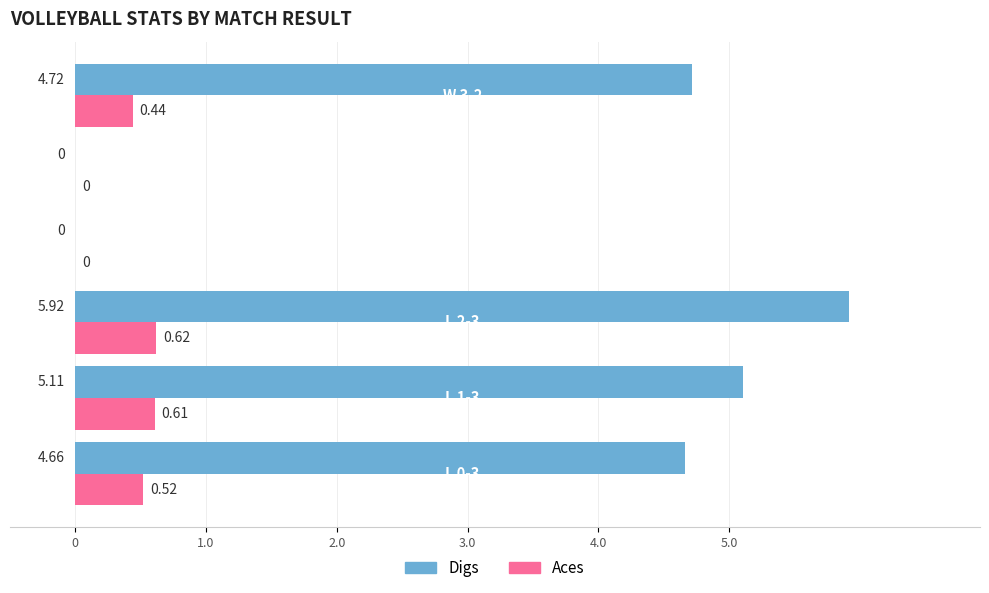

Which series has the widest spread of values?

Digs